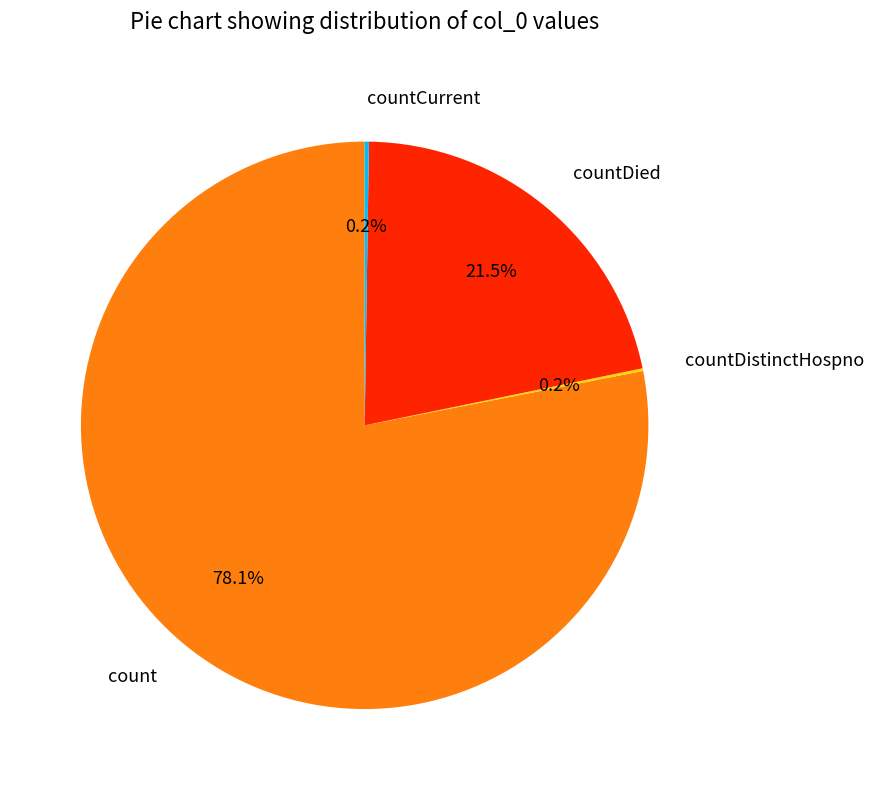

Which category has the biggest portion of the pie?

count